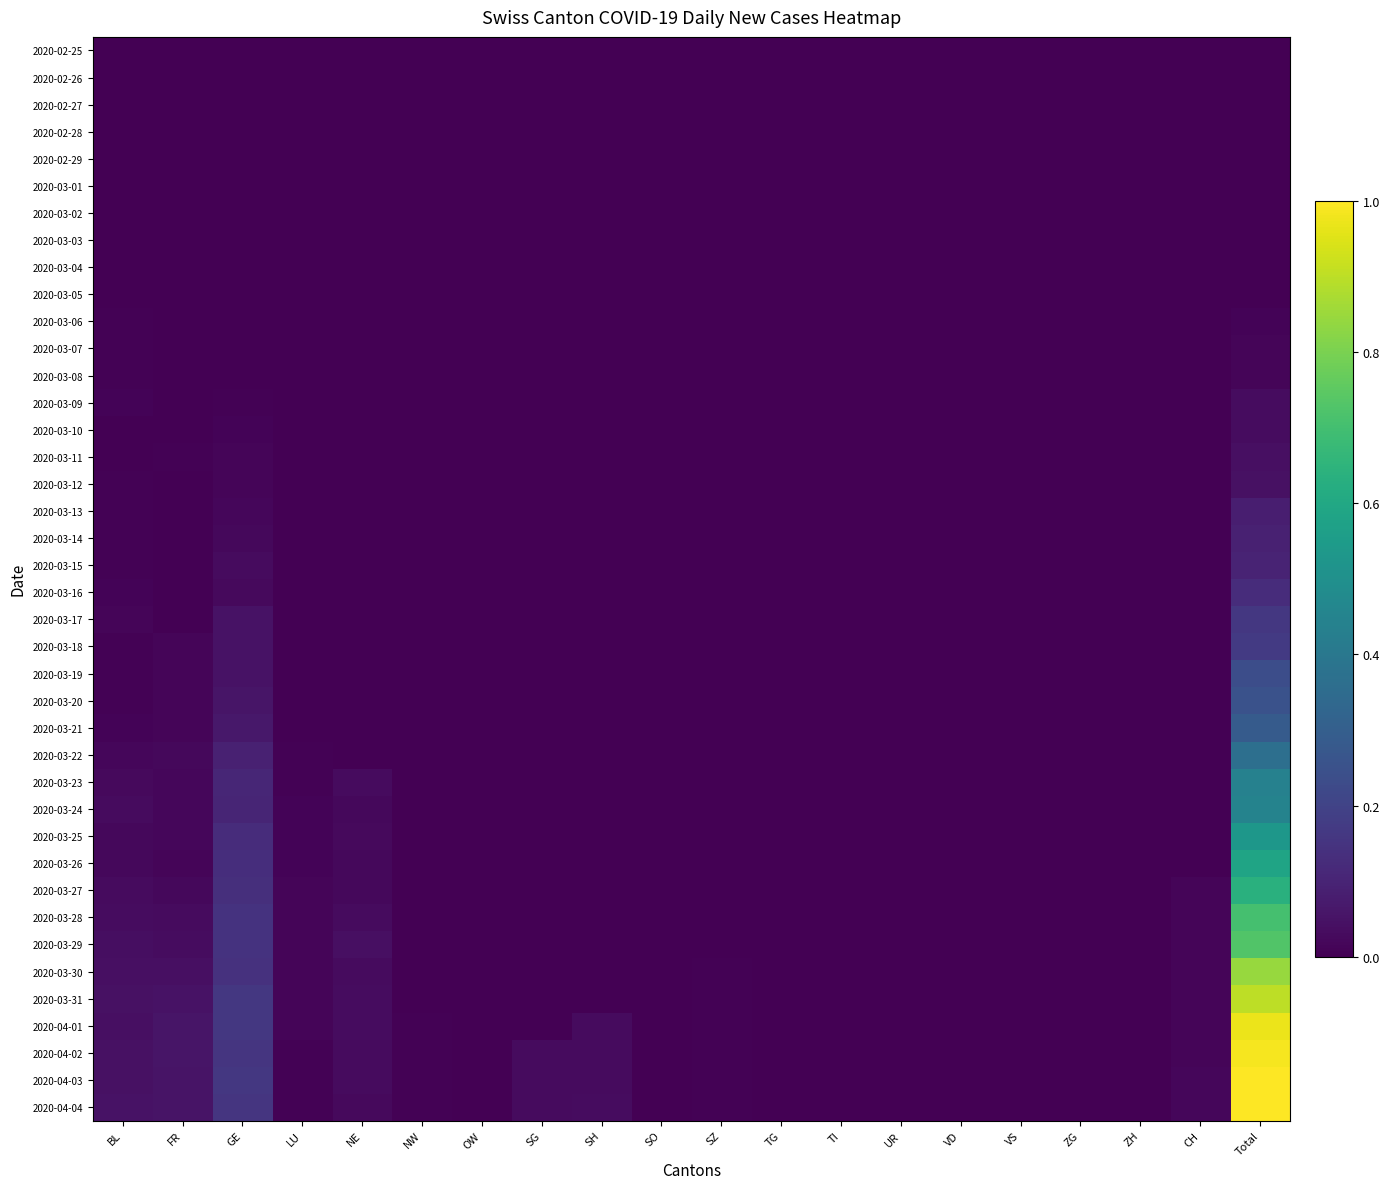

Rank the series at SO from lowest to highest value.

2020-02-25, 2020-02-26, 2020-02-27, 2020-02-28, 2020-02-29, 2020-03-01, 2020-03-02, 2020-03-03, 2020-03-04, 2020-03-05, 2020-03-06, 2020-03-07, 2020-03-08, 2020-03-09, 2020-03-10, 2020-03-11, 2020-03-12, 2020-03-13, 2020-03-14, 2020-03-15, 2020-03-16, 2020-03-17, 2020-03-18, 2020-03-19, 2020-03-20, 2020-03-21, 2020-03-22, 2020-03-23, 2020-03-24, 2020-03-25, 2020-03-26, 2020-03-27, 2020-03-28, 2020-03-29, 2020-03-30, 2020-03-31, 2020-04-01, 2020-04-02, 2020-04-03, 2020-04-04